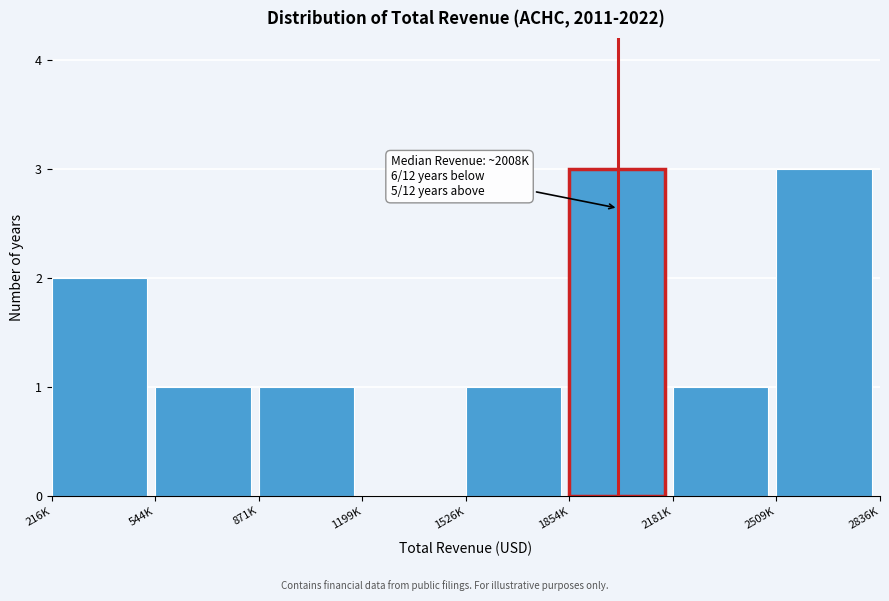

Reading left to right, extract all data points from this chart.

216K=2	544K=1	871K=1	1199K=0	1526K=1	1854K=3	2181K=1	2509K=3